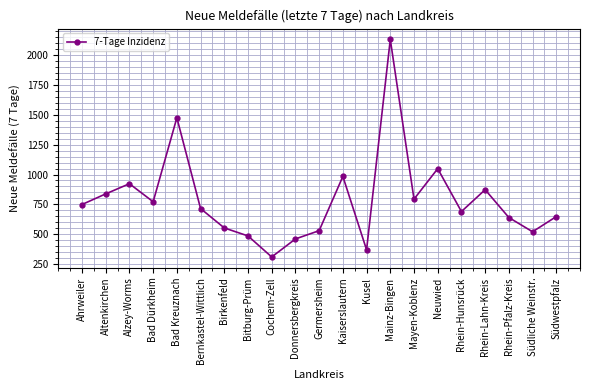

How many points are higher than both their immediate neighbors (excluding endpoints)?

6